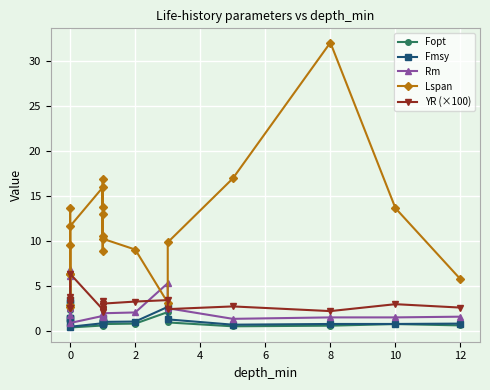

How many lines are shown in the chart?

5